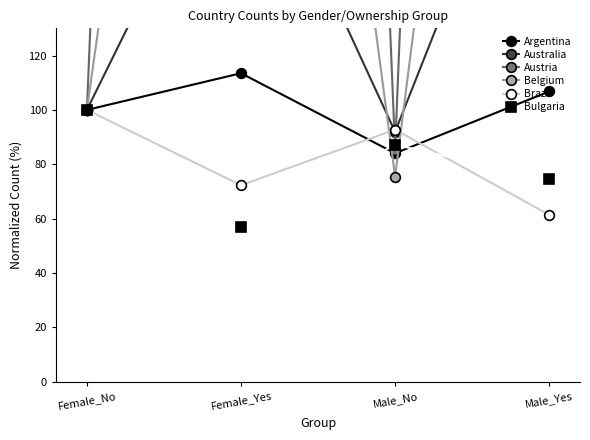

Is the value of Argentina at Male_Yes greater than the value of Bulgaria at Female_Yes?

Yes